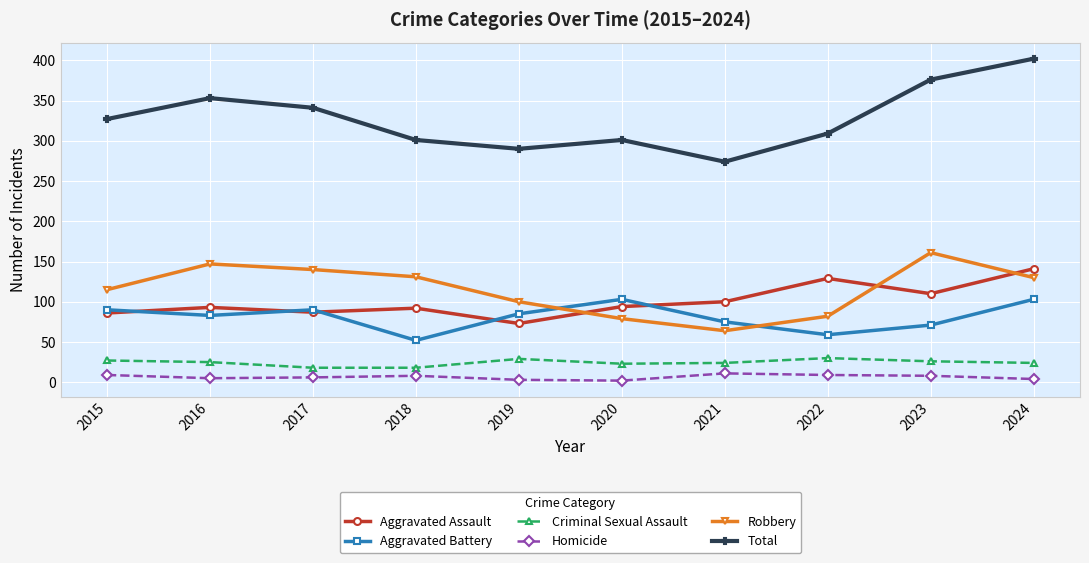

What is the maximum value for Robbery?

161